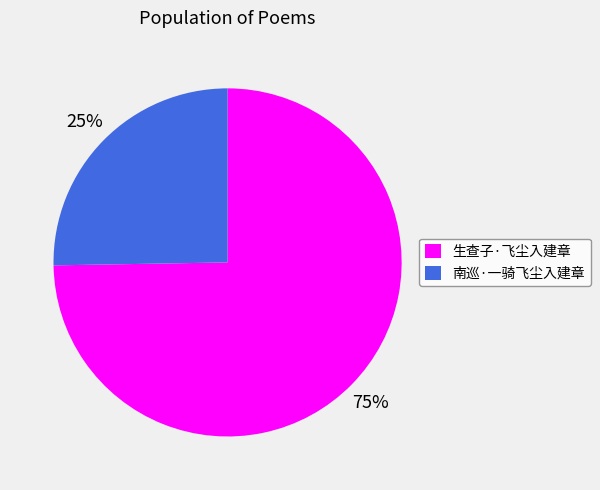

Which slice is the smallest?

南巡·一骑飞尘入建章